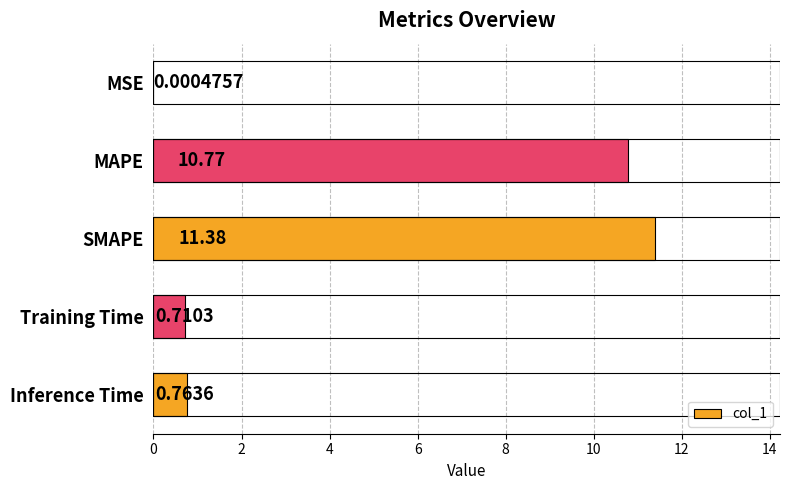

Where is the data nearest to the value 5?

Inference Time